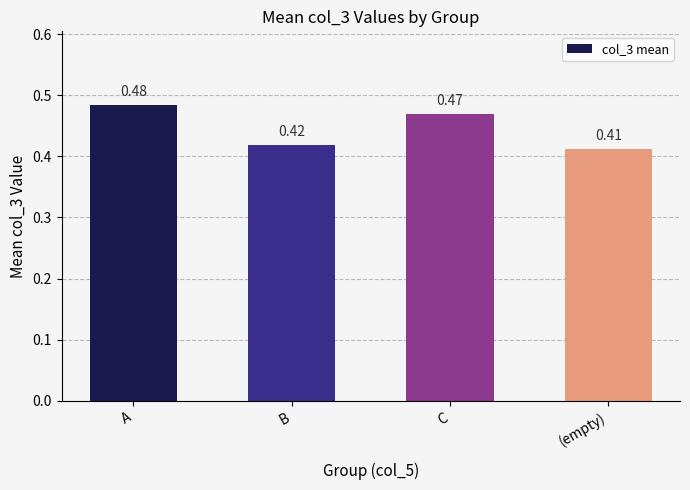

What is the change in value from B to C?

+0.1